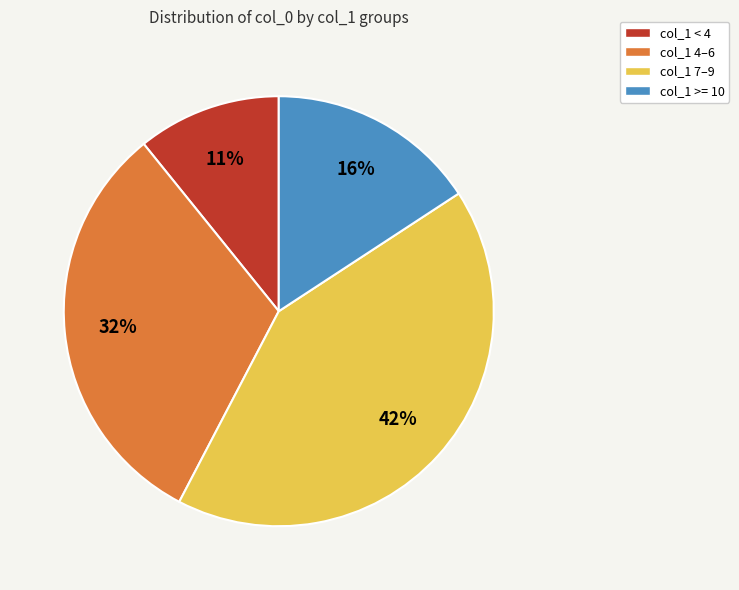

How many segments does this pie chart have?

4